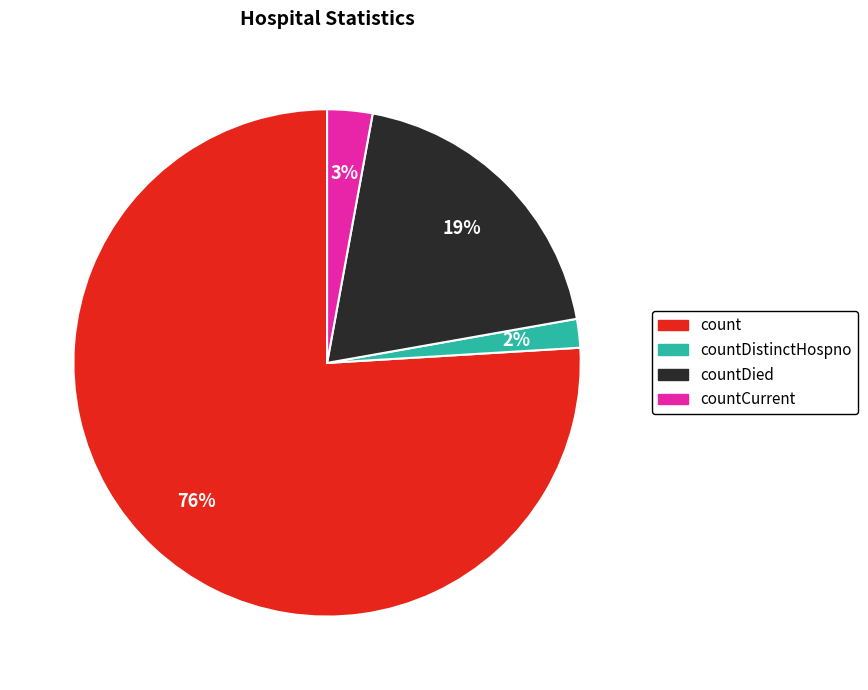

Which slice is the largest?

count